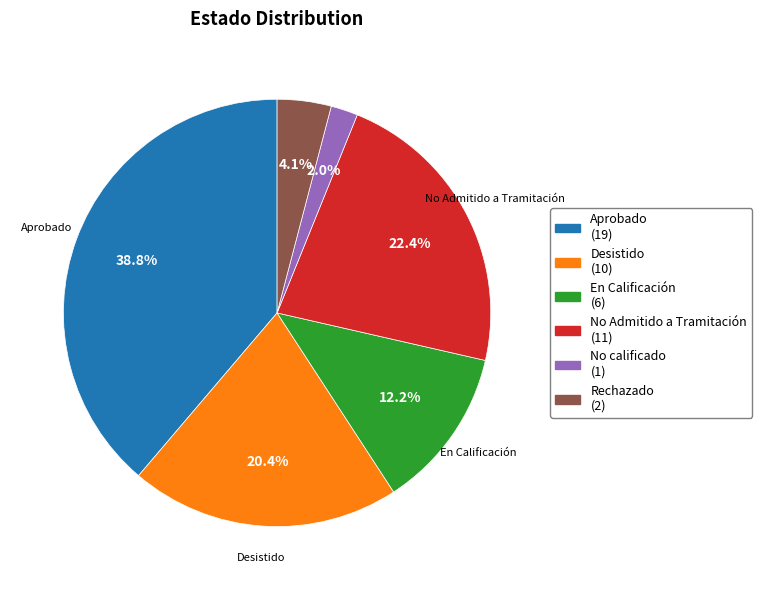

Which slice is the largest?

Aprobado